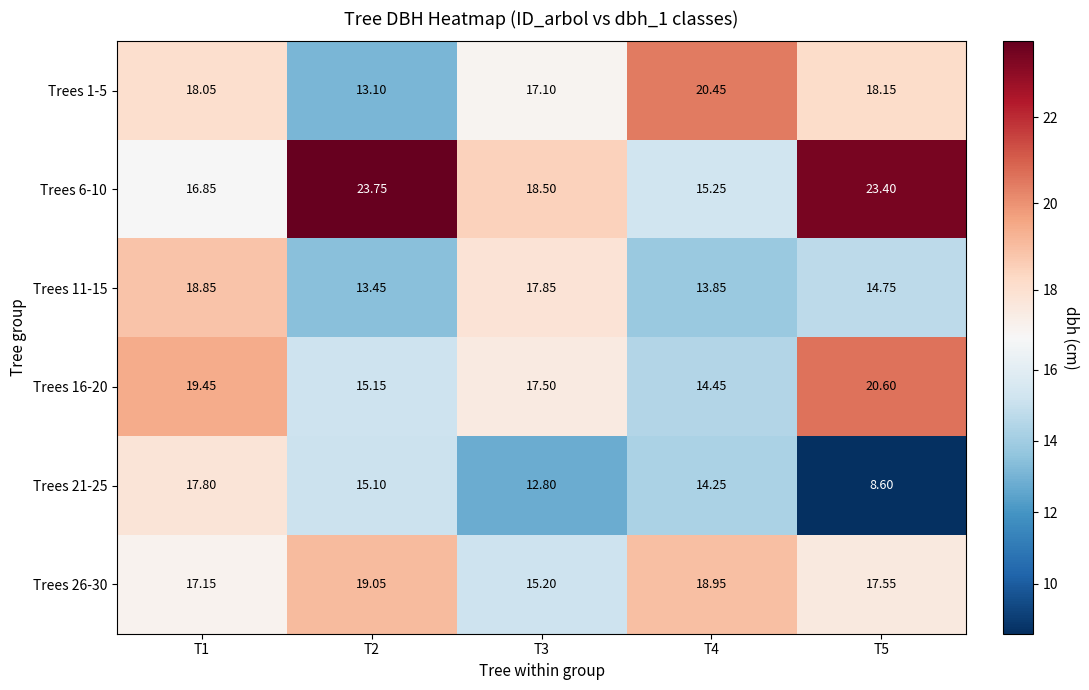

At which category is the sum across all series the highest?

T1